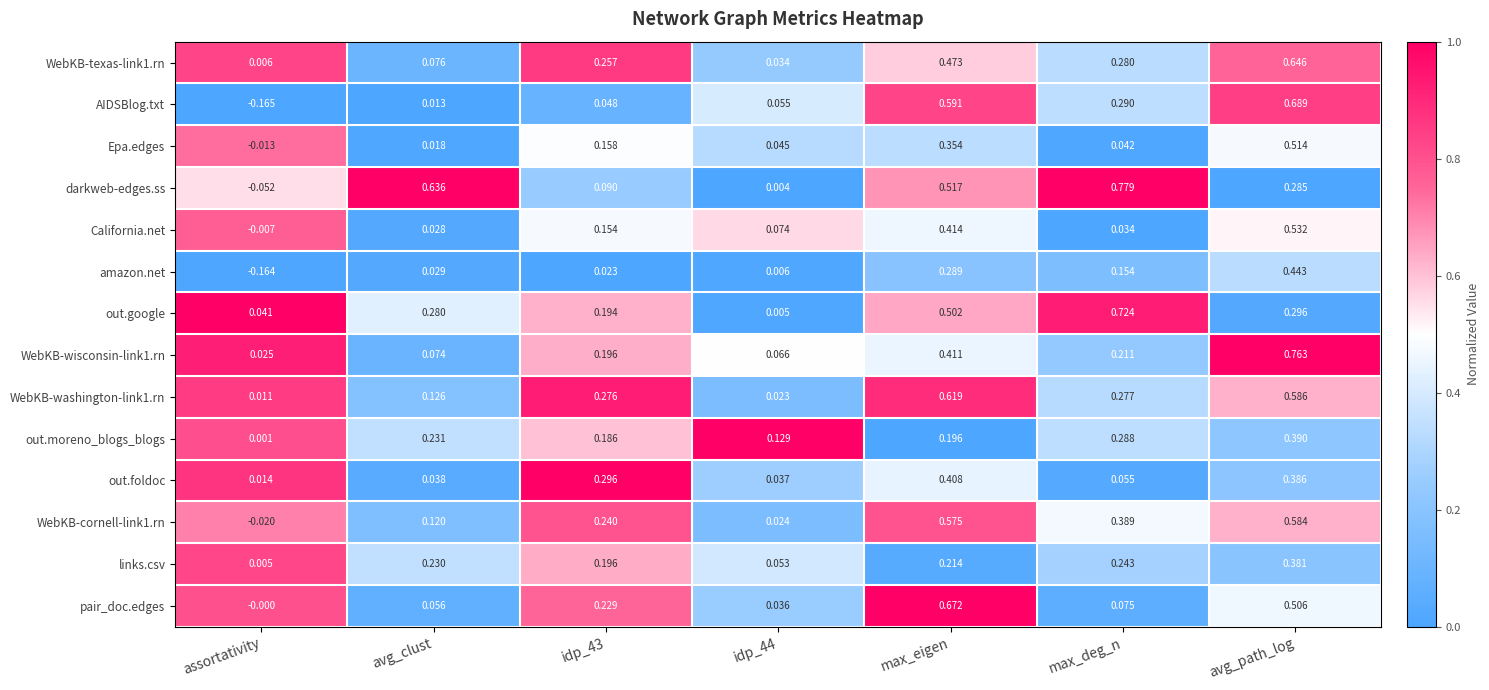

How many series are shown in this chart?

14